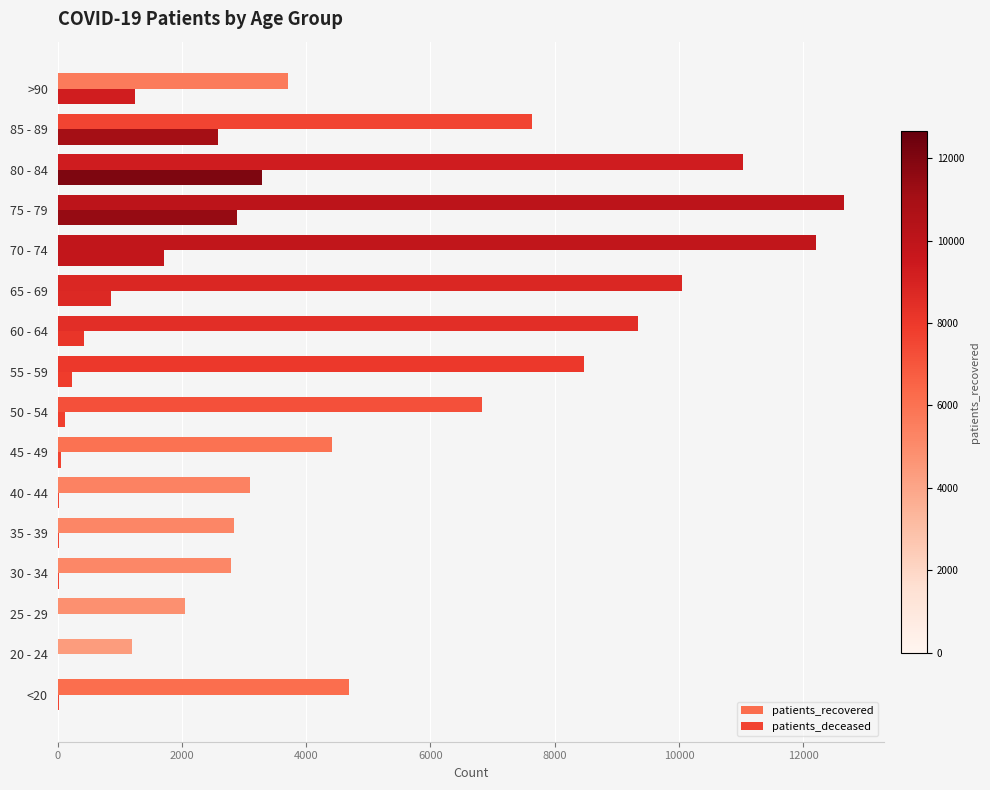

Reading left to right, list all the values displayed in this chart.

patients_recovered: 4697	1196	2050	2788	2836	3094	4422	6831	8470	9336	10043	12213	12663	11028	7634	3710
patients_deceased: 19	4	3	17	18	24	49	127	231	428	860	1705	2881	3295	2578	1243